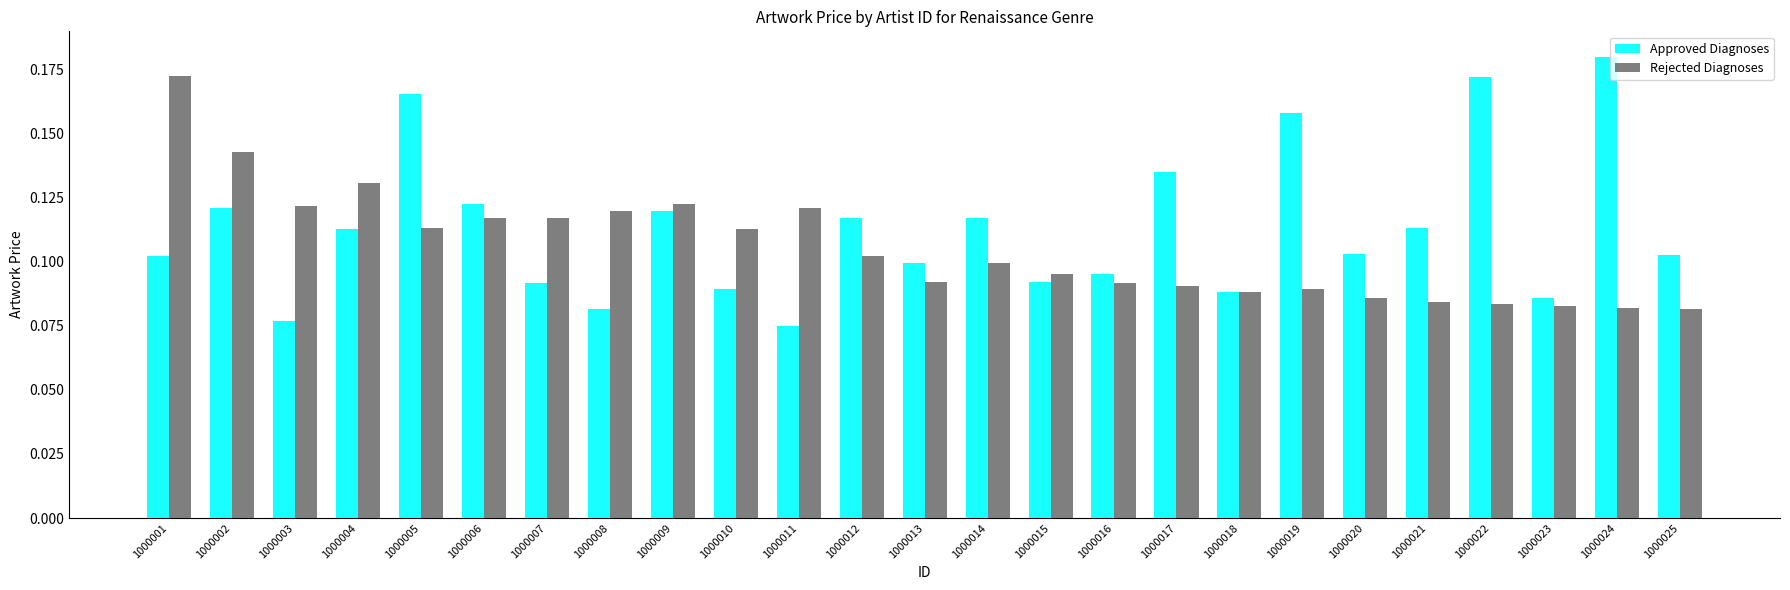

The value of Approved Diagnoses at 1000006 is 0.1. True or false?

True